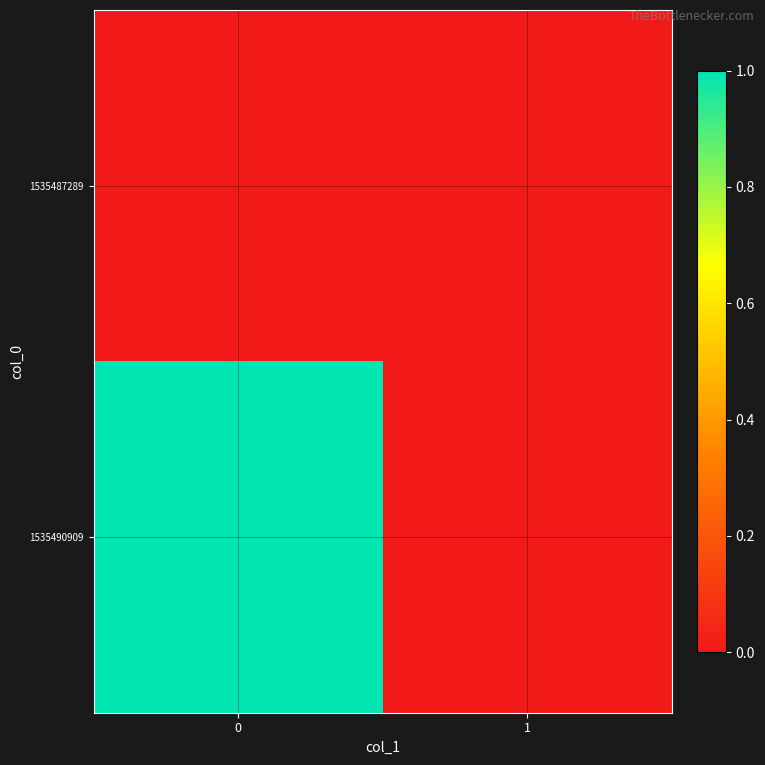

Which series has the largest total across all categories?

1535490909